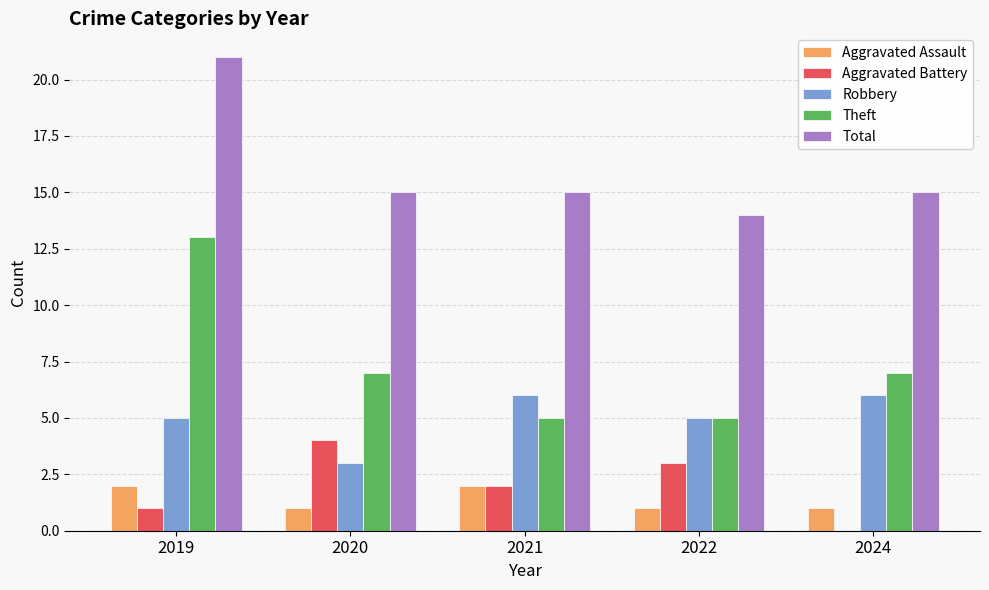

At which category is the sum across all series the highest?

2019